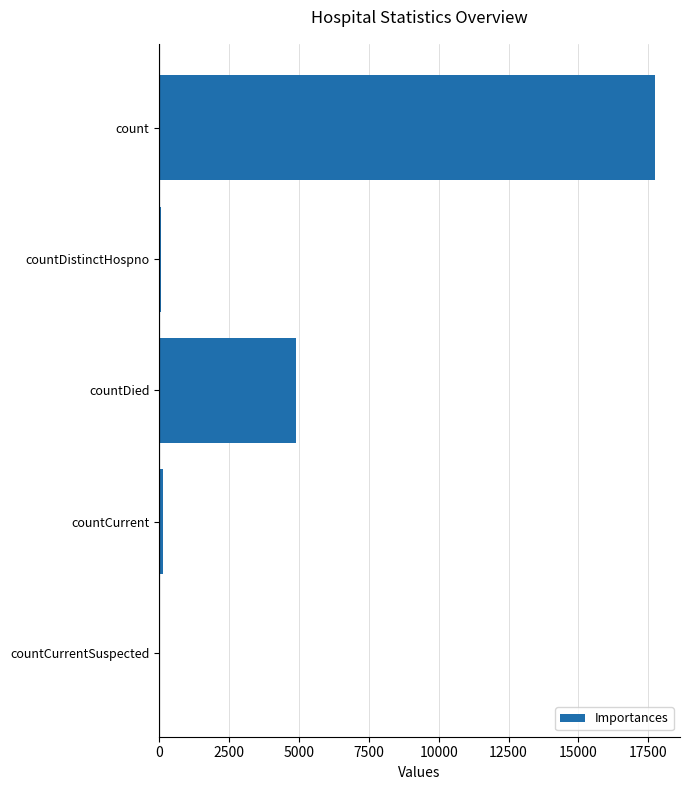

What is the change in value from count to countDied?

-12851